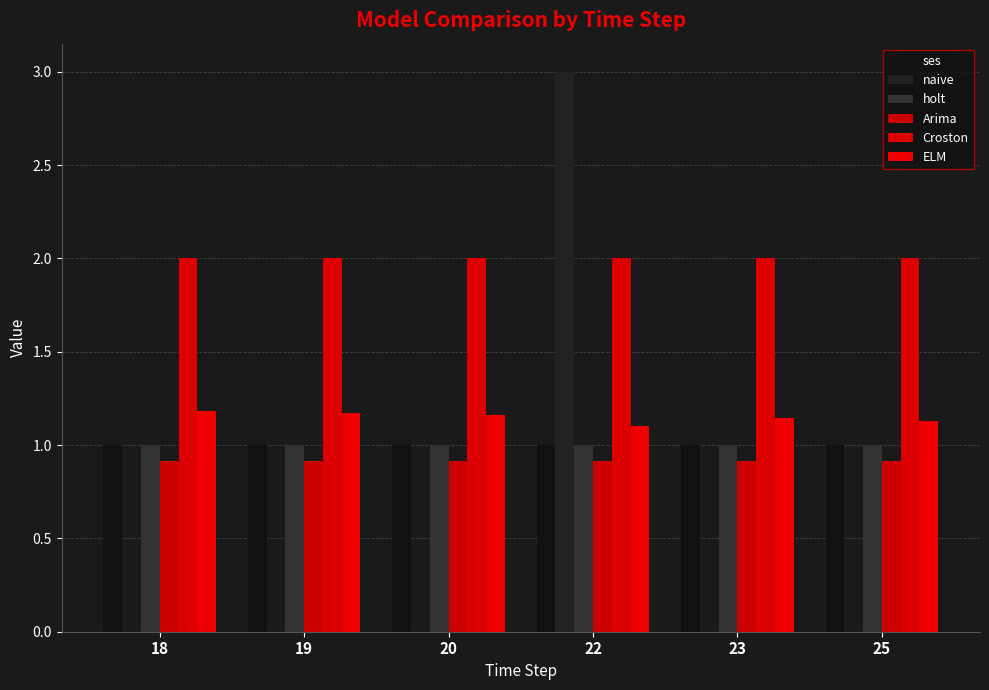

Where is naive nearest to the value 1?

18